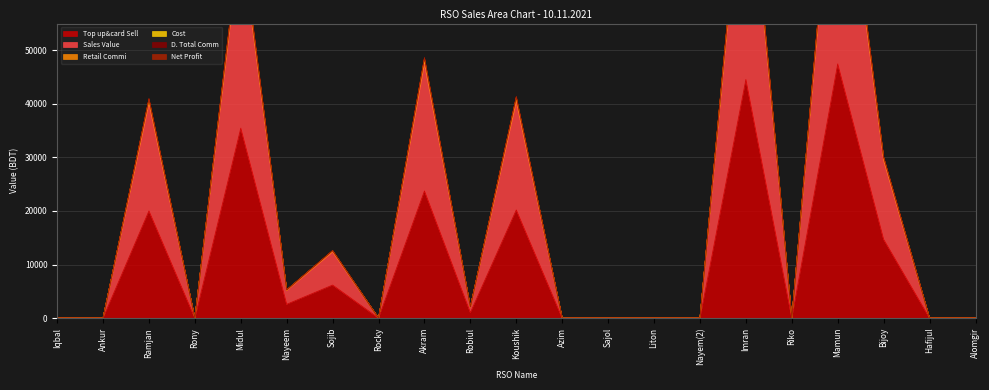

Rank the series at Riko from highest to lowest value.

Top up&card Sell, Sales Value, Retail Commi, D. Total Comm